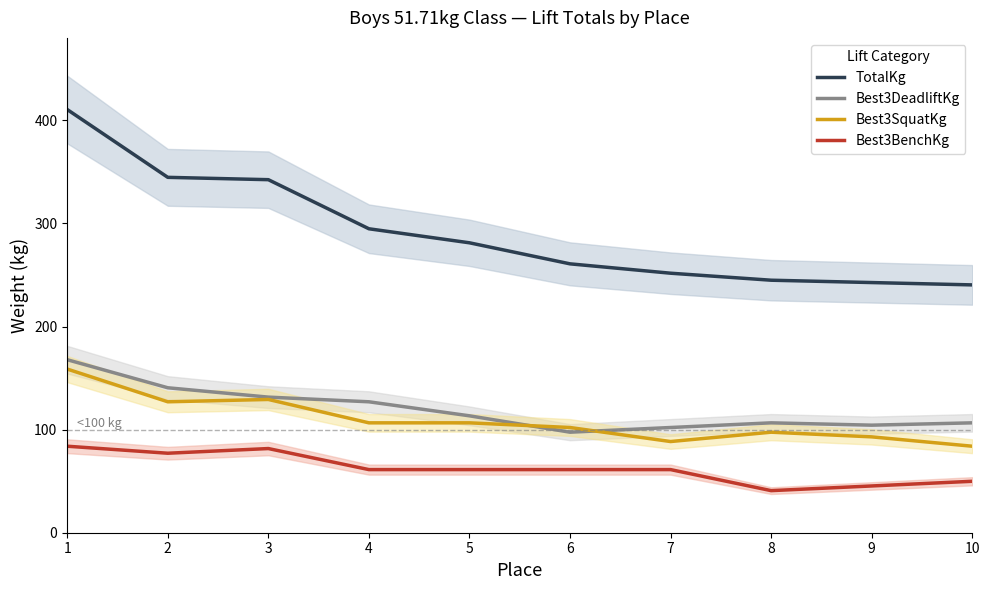

Where is Best3SquatKg nearest to the value 121?

2